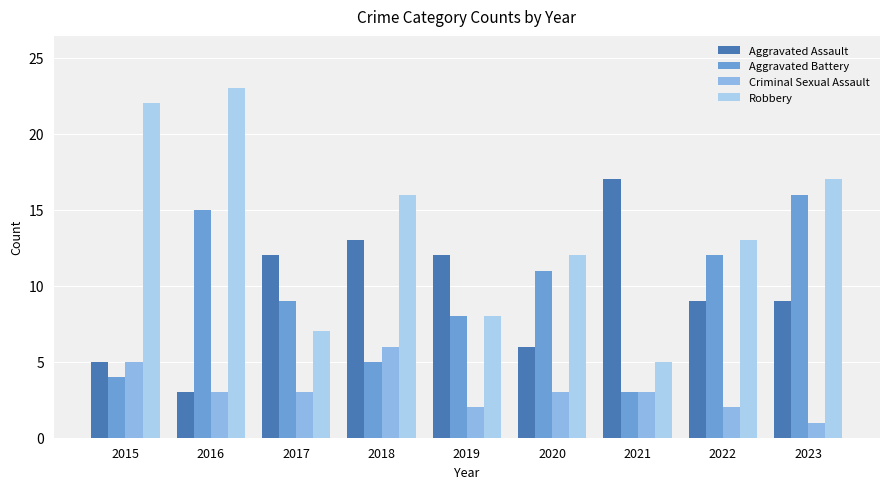

What is the greatest value displayed?

23